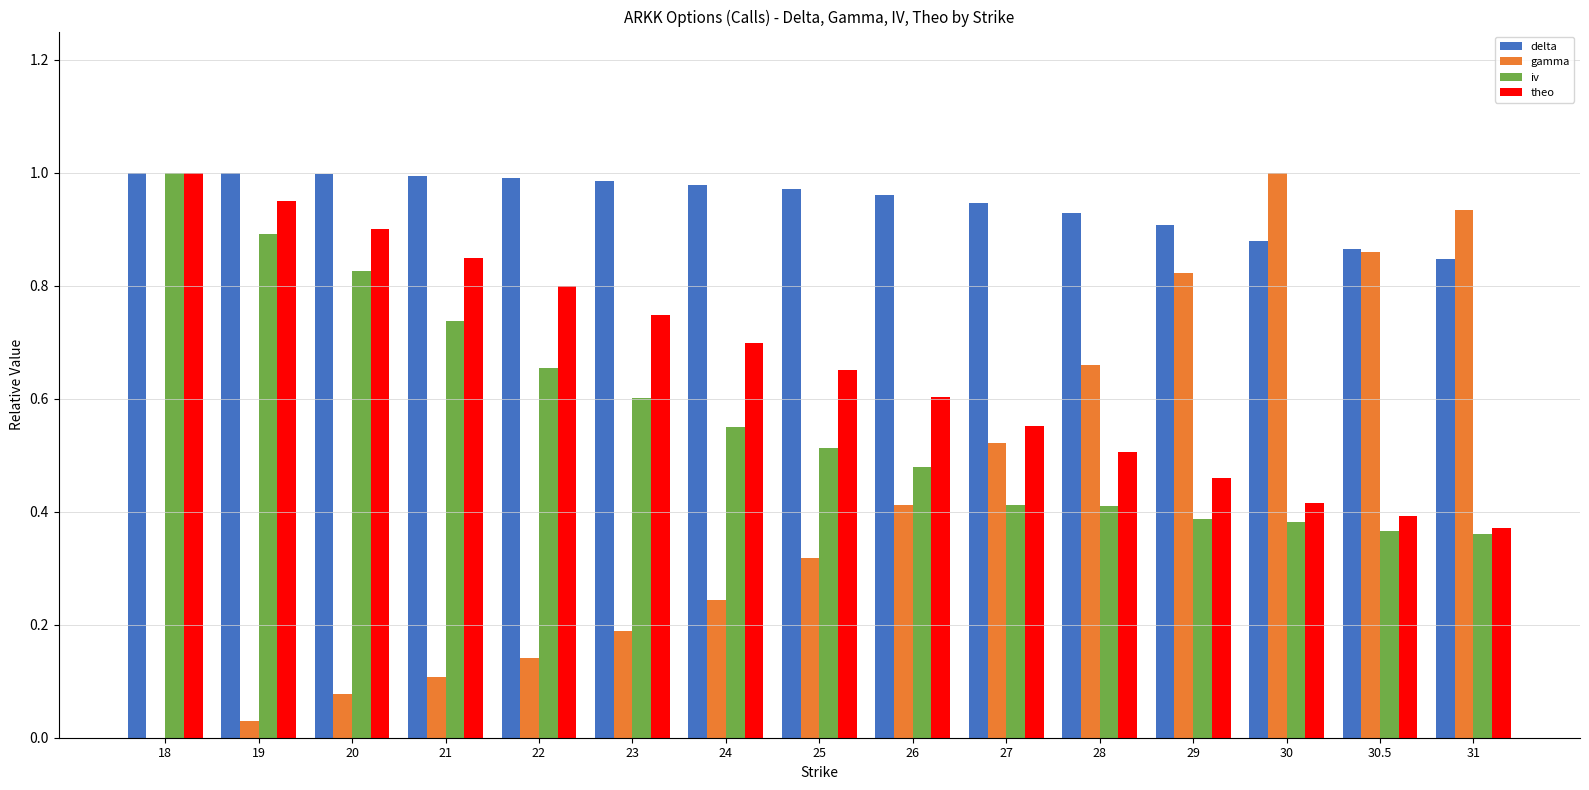

How many groups of bars are there?

15